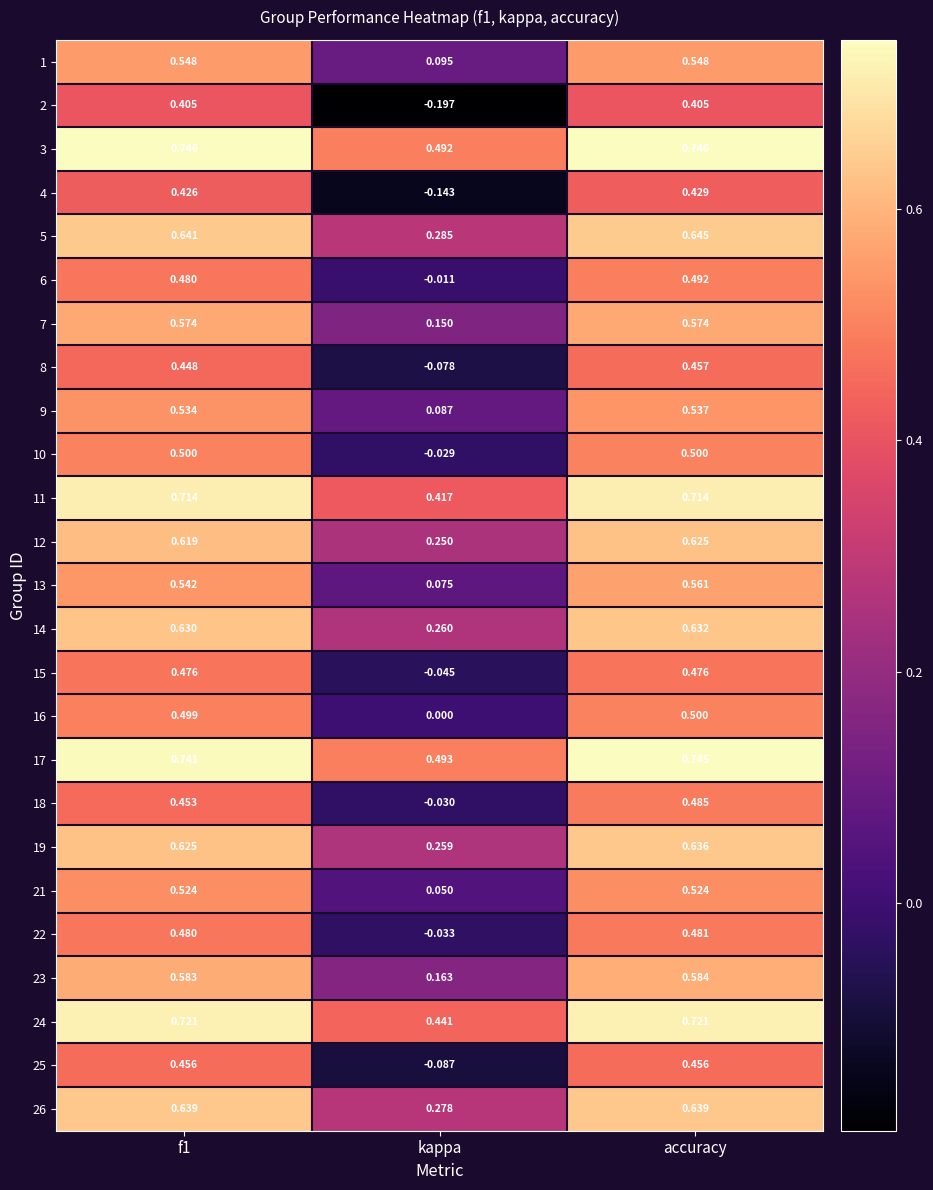

At which label does 8 reach its minimum?

kappa